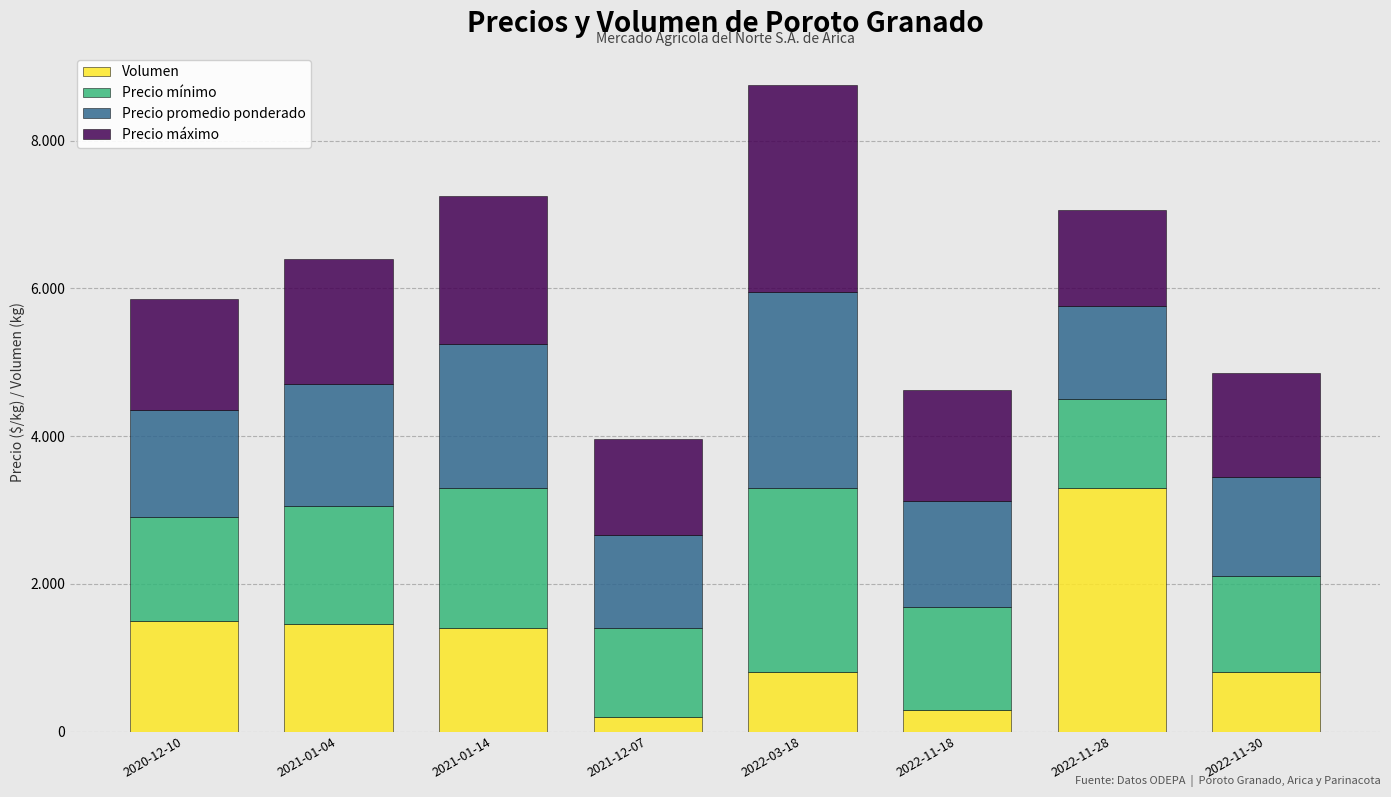

What is the label of the 3rd bar from the right?

2022-11-18